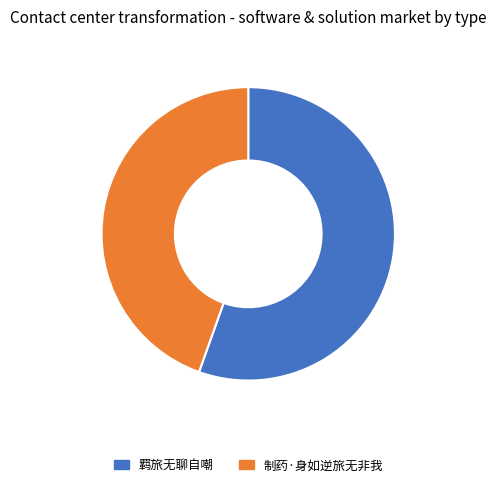

Which has a higher value, 羁旅无聊自嘲 or 制药·身如逆旅无非我?

羁旅无聊自嘲